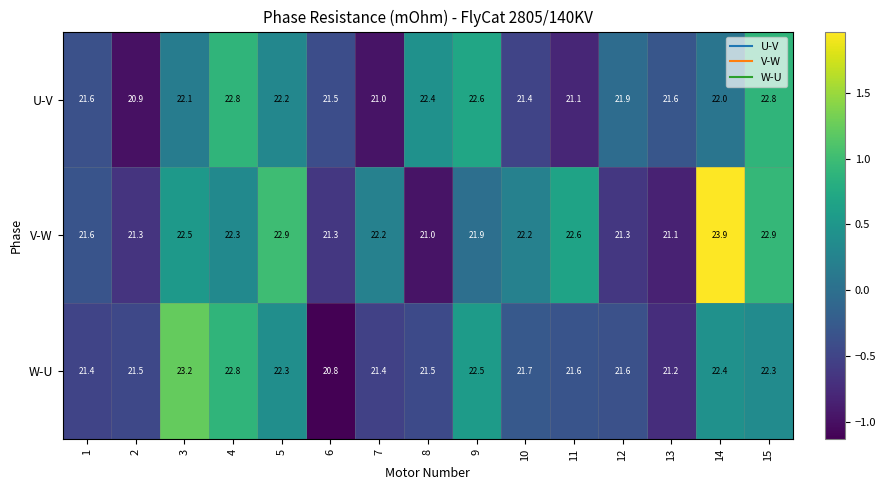

The U-V series shows 10.8 at 15. True or false?

False